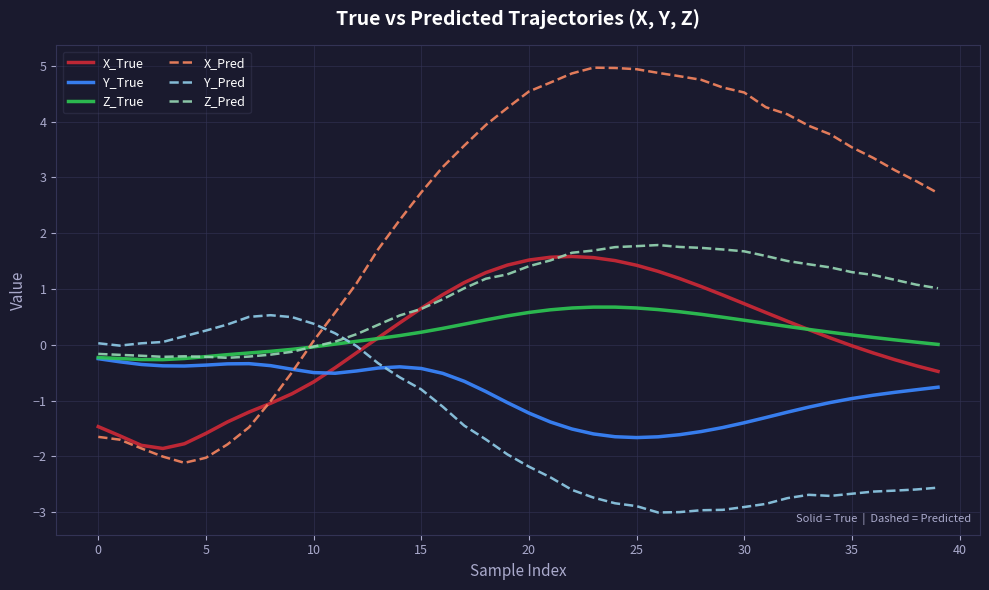

True or false: Y_True and X_True cross at least once.

True